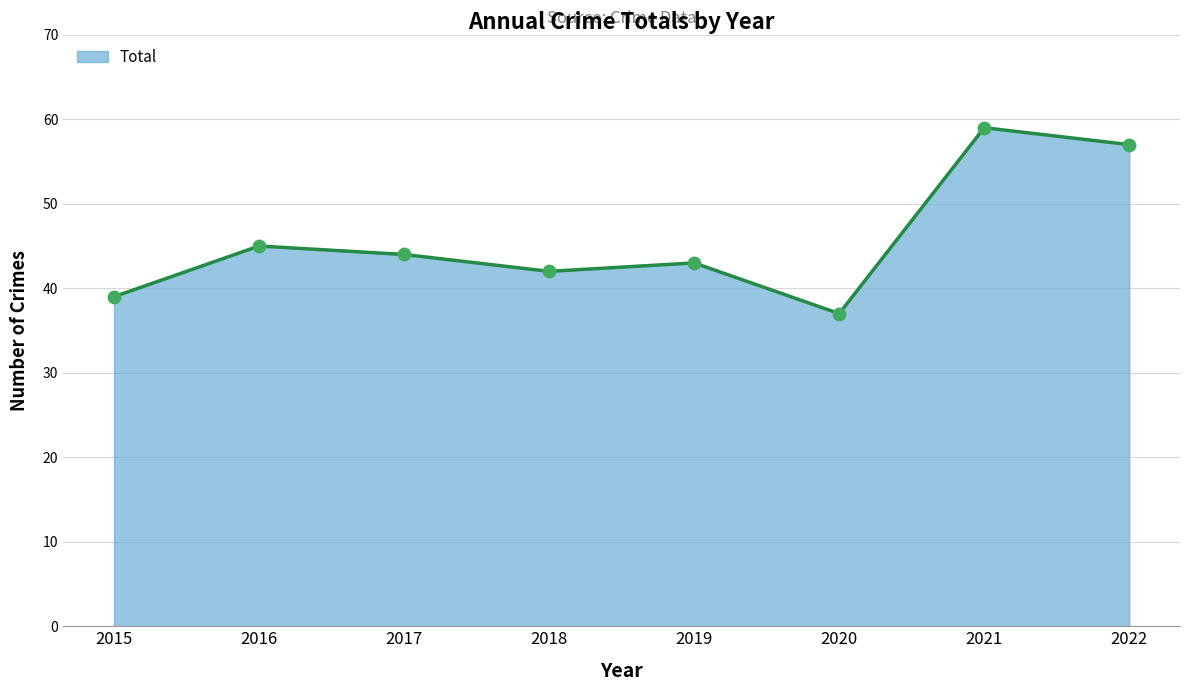

What is the change in value from 2017 to 2022?

+13